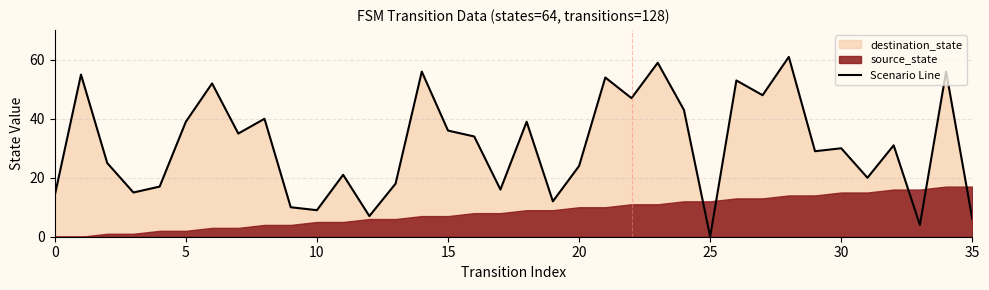

Is it true that Scenario Line equals 63 at 15?

False